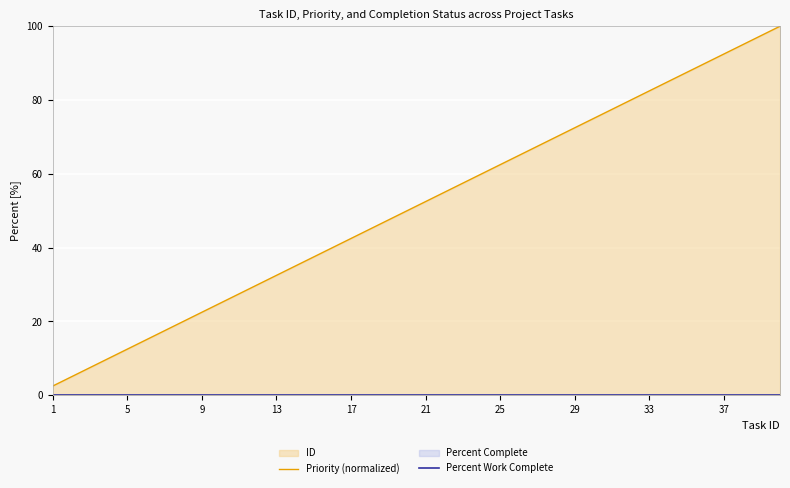

True or false: Priority (normalized) has a value of 57.5 at 22.

True